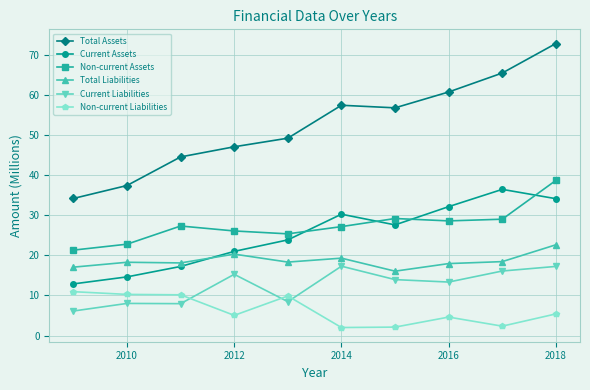

True or false: Non-current Liabilities has more than 1 interior local peaks.

True